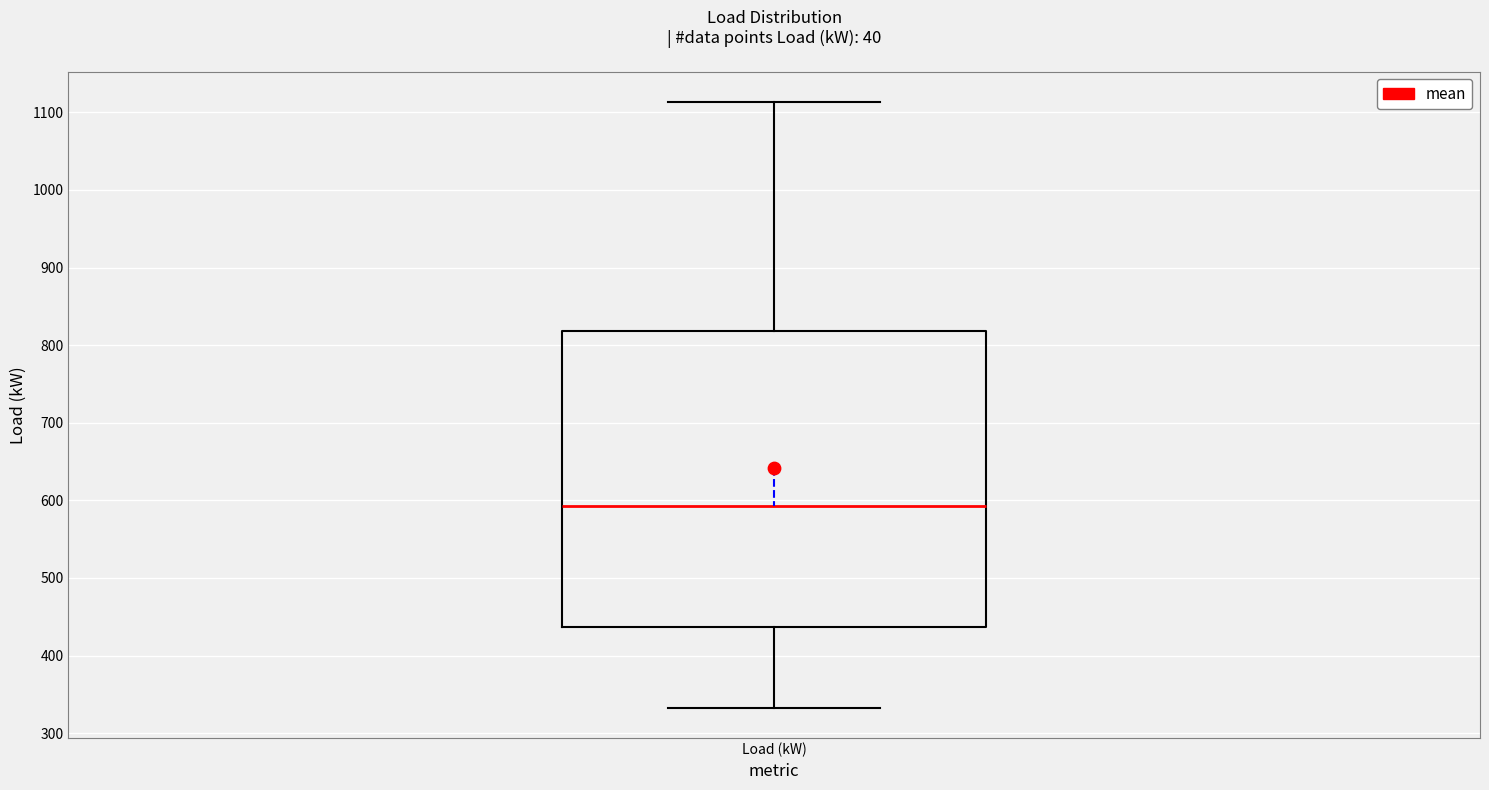

Read this box plot against the y-axis: the position of the median line, the range covered by the box, and the ends of both whiskers. The values are not printed on the chart, so give them approximately, as read against the axis.

median 590, box 440 to 820, whiskers 330 to 1110